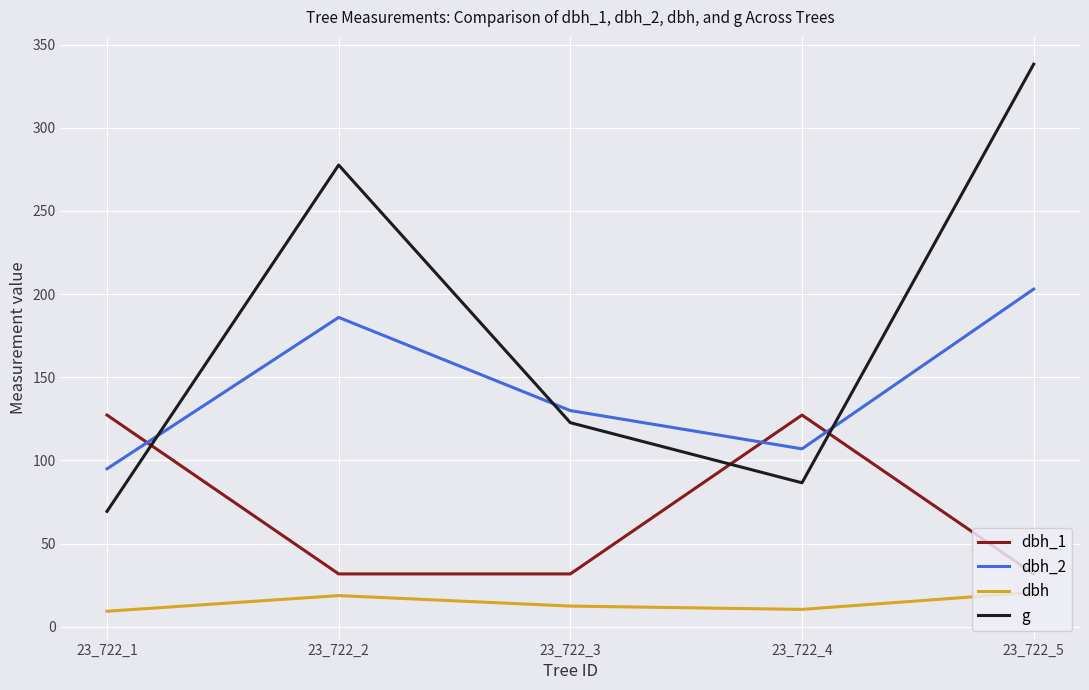

Which series has the widest spread of values?

g